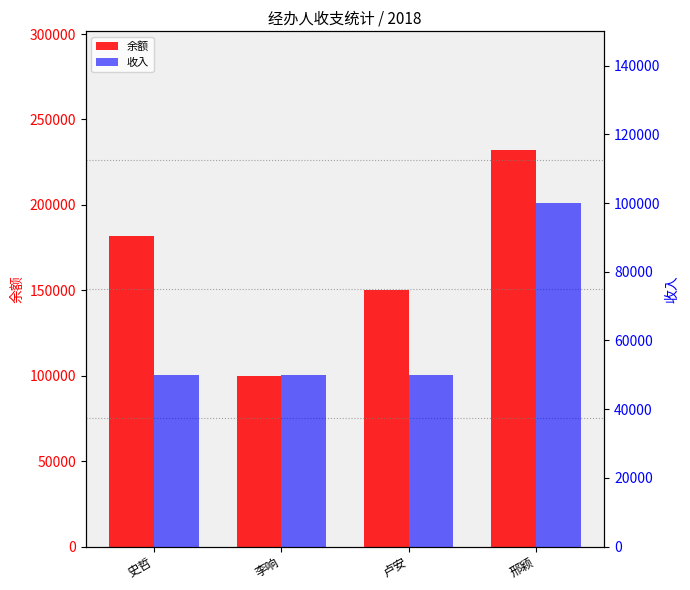

How many groups of bars are there?

4